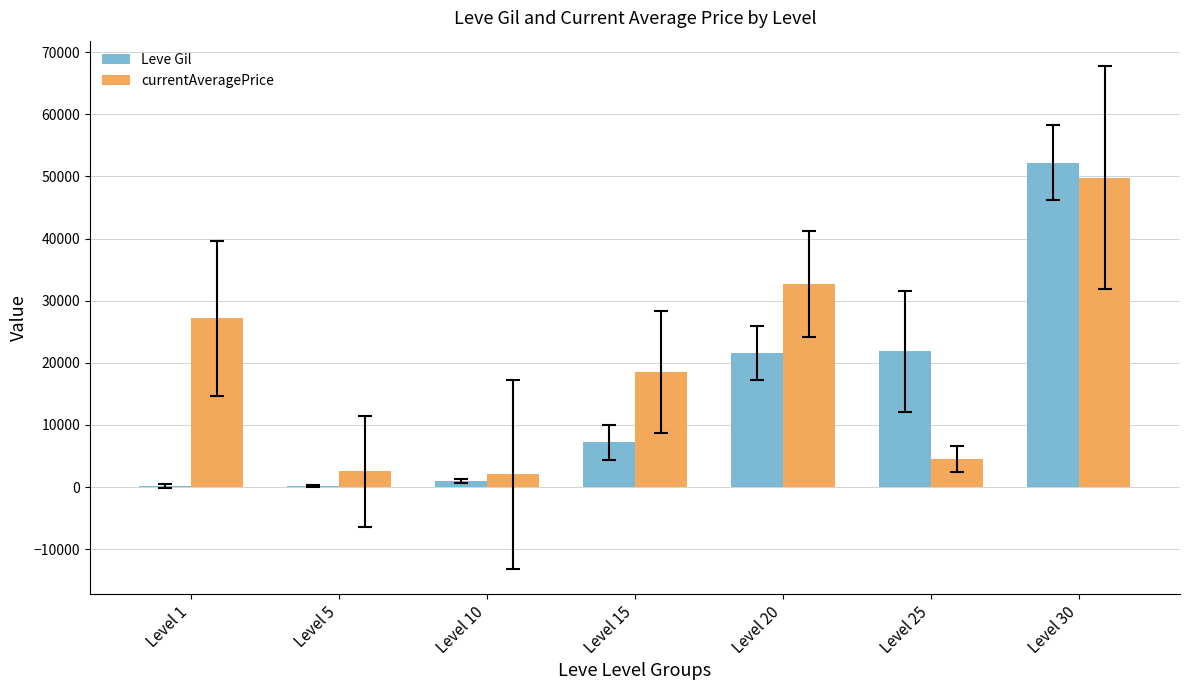

What are all the series names shown in the legend?

Leve Gil, currentAveragePrice